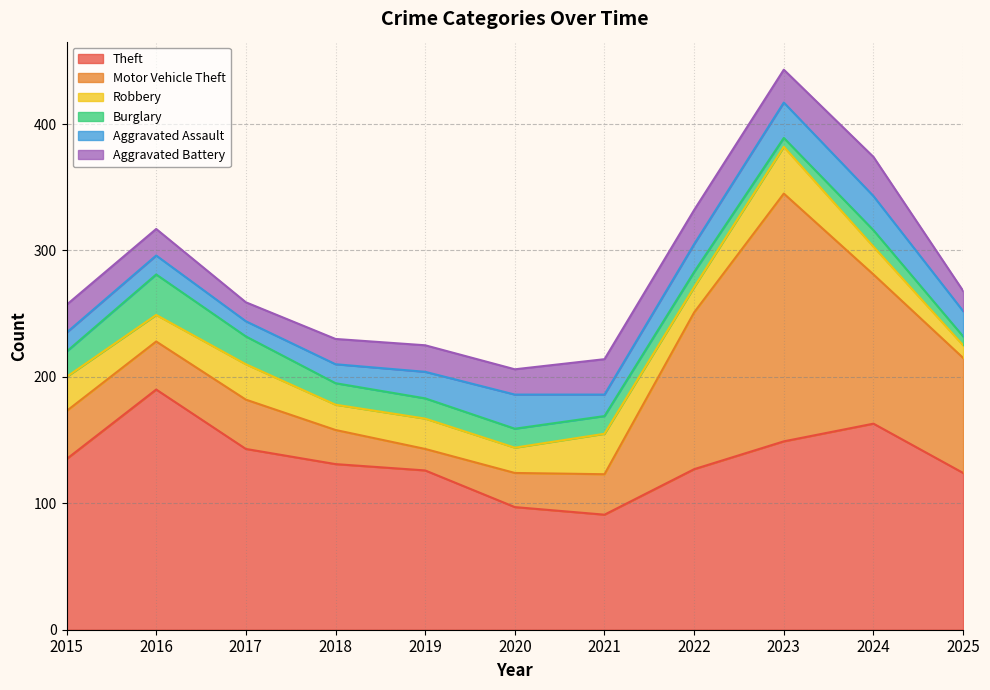

Reading left to right, what are all the values shown in this chart?

Theft: 2015=135	2016=190	2017=143	2018=131	2019=126	2020=97	2021=91	2022=127	2023=149	2024=163	2025=124
Motor Vehicle Theft: 2015=38	2016=38	2017=39	2018=27	2019=17	2020=27	2021=32	2022=124	2023=196	2024=118	2025=91
Robbery: 2015=27	2016=21	2017=28	2018=20	2019=24	2020=20	2021=32	2022=20	2023=37	2024=22	2025=10
Burglary: 2015=20	2016=32	2017=22	2018=17	2019=16	2020=15	2021=14	2022=12	2023=7	2024=13	2025=7
Aggravated Assault: 2015=15	2016=15	2017=12	2018=15	2019=21	2020=27	2021=17	2022=22	2023=28	2024=27	2025=20
Aggravated Battery: 2015=22	2016=21	2017=15	2018=20	2019=21	2020=20	2021=28	2022=27	2023=26	2024=31	2025=16